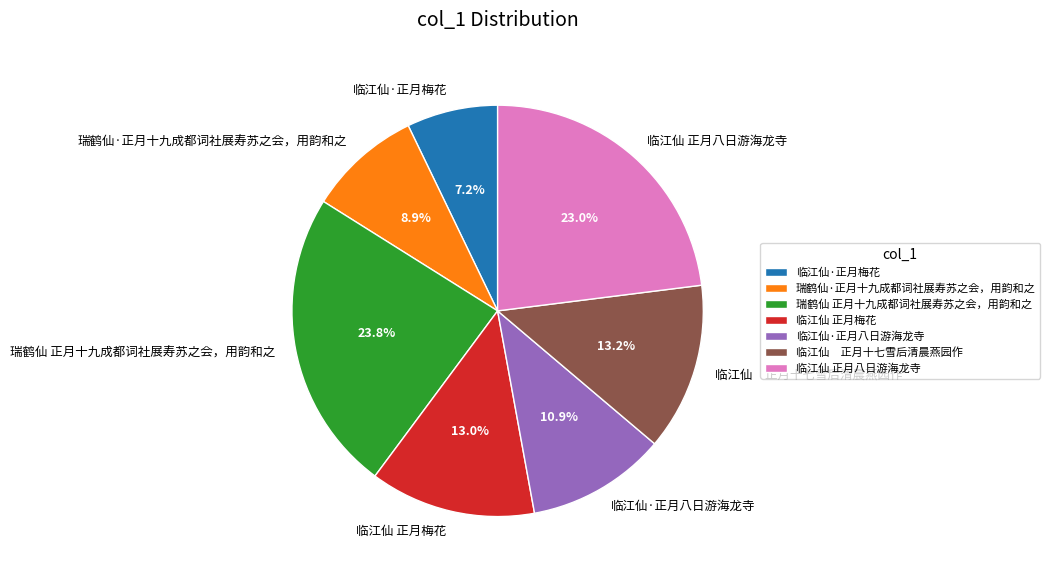

Does any single category account for the majority?

No